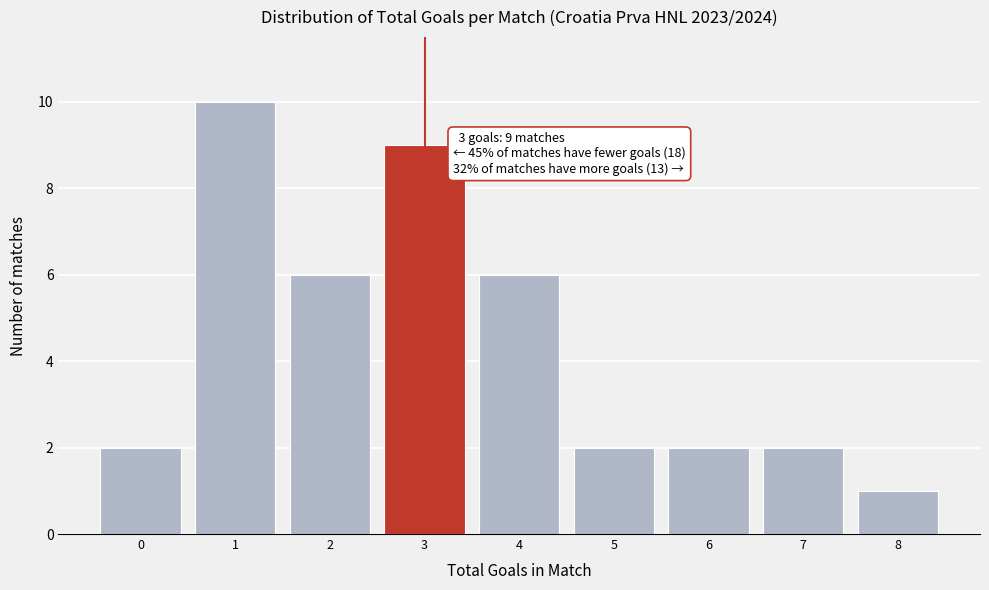

Reading left to right, list all the values displayed in this chart.

0=2	1=10	2=6	3=9	4=6	5=2	6=2	7=2	8=1